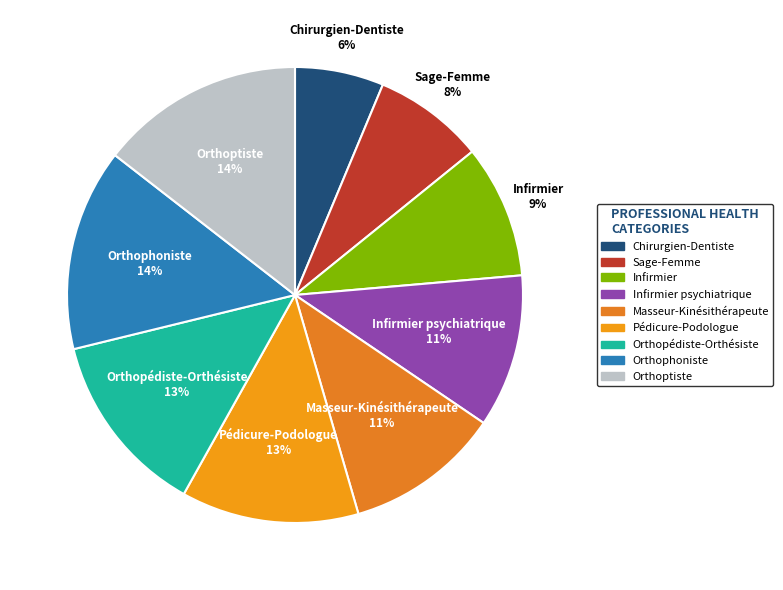

Count the number of slices in the pie.

9